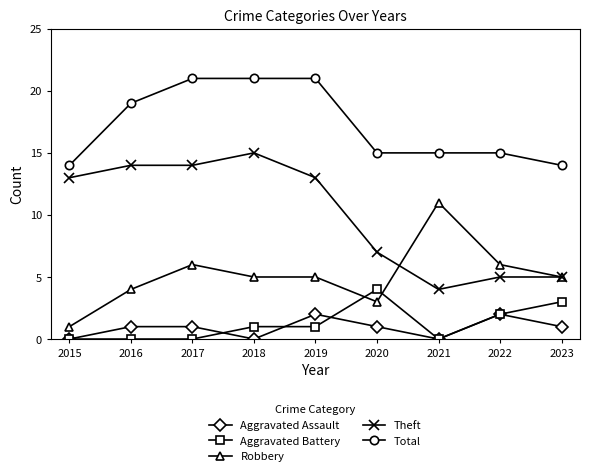

Which series has the widest spread of values?

Theft